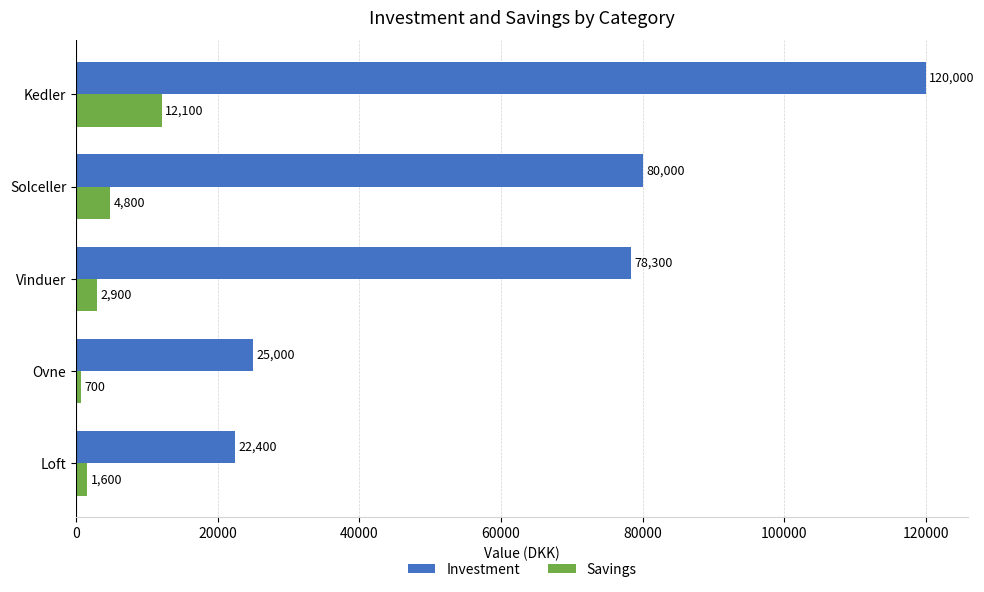

The value of Savings at Kedler is 12100. True or false?

True